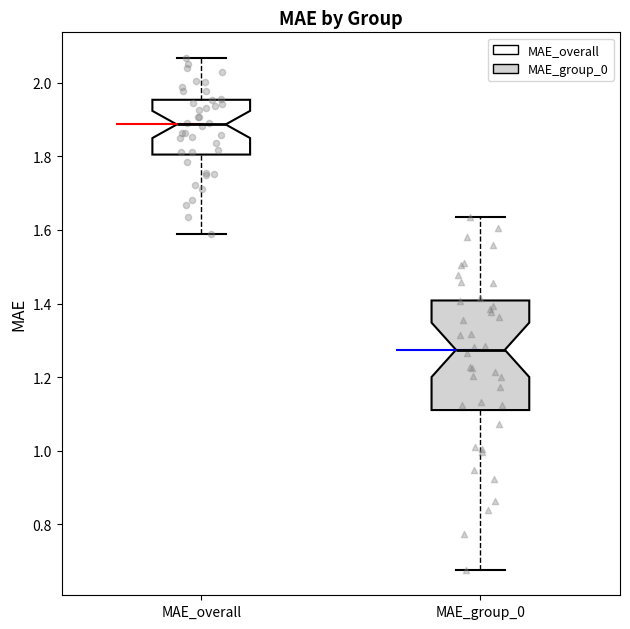

Comparing the boxes themselves (not the whiskers), which one is the tallest?

MAE_group_0